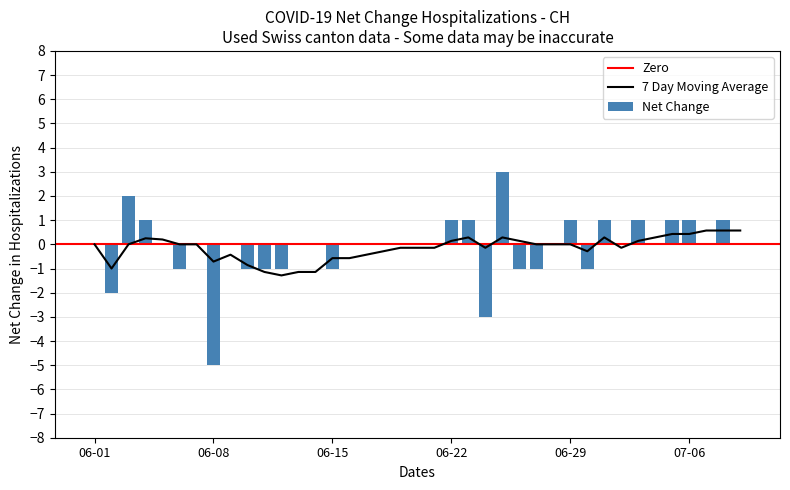

What is the maximum value for 7 Day Moving Average?

0.6